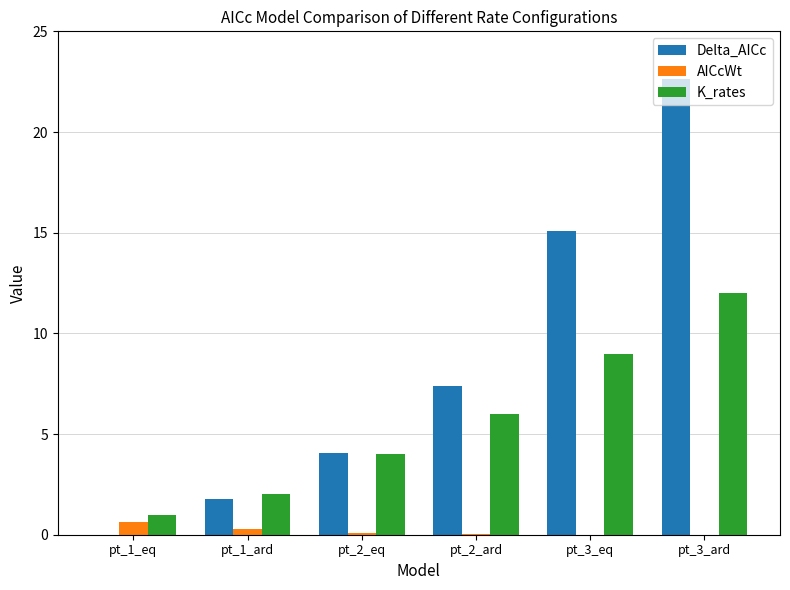

Which series changed the most between pt_1_eq and pt_2_eq?

Delta_AICc